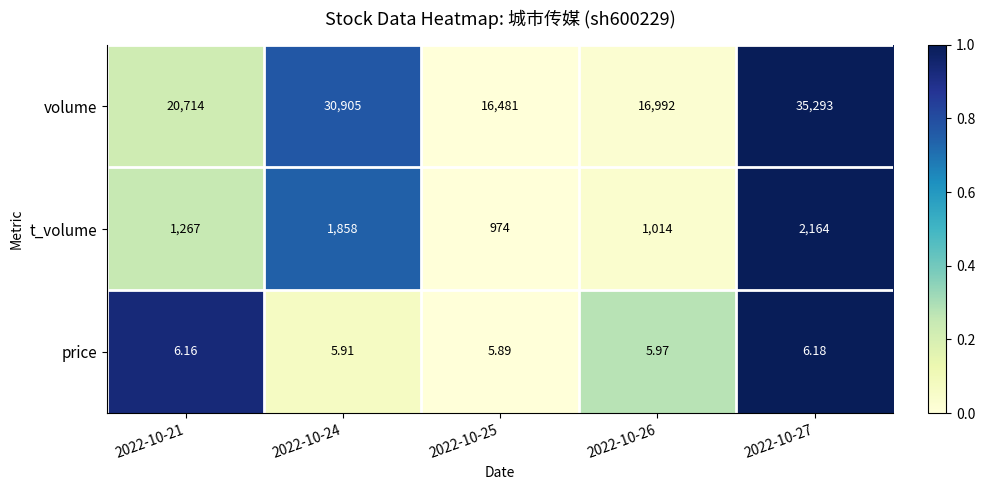

Between 2022-10-24 and 2022-10-26, which series saw the biggest shift?

volume